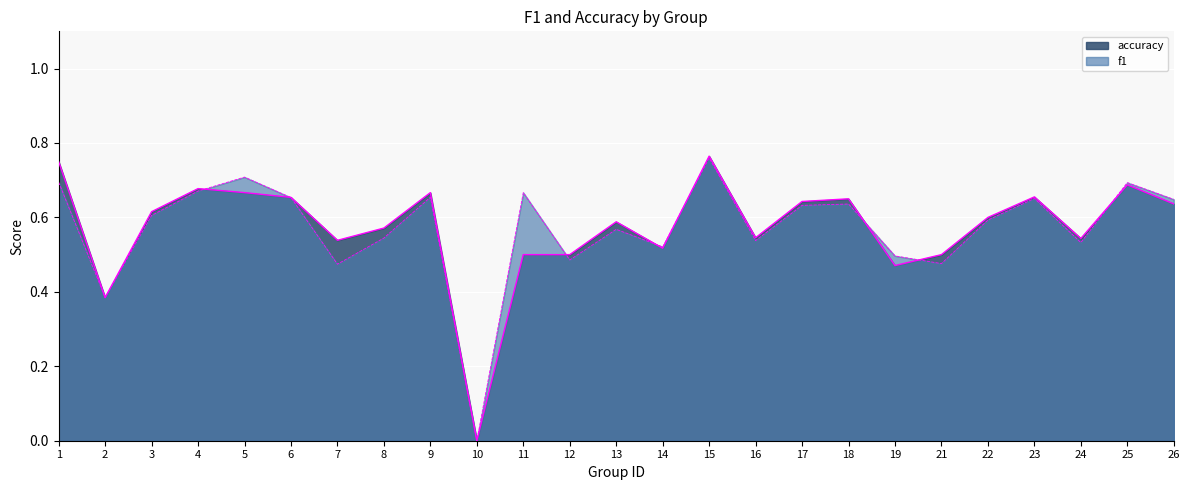

How many lines are shown in the chart?

2